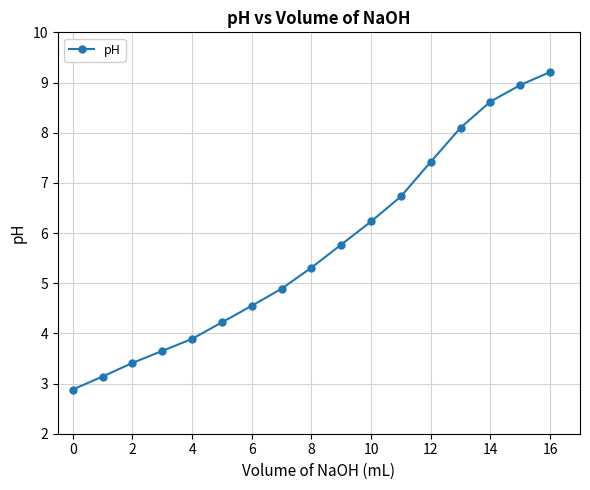

What is the average value?

5.7